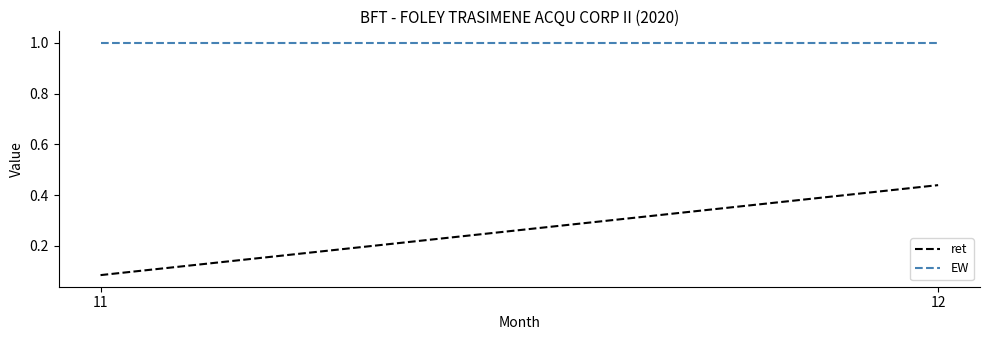

What is the approximate value of EW at 11?

1.0